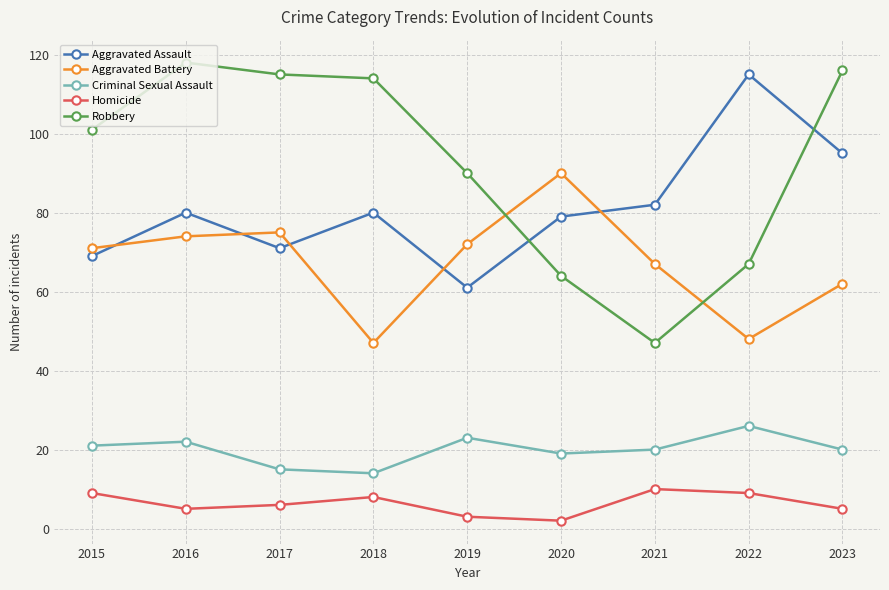

List the series in order of their peak value, highest first.

Robbery, Aggravated Assault, Aggravated Battery, Criminal Sexual Assault, Homicide